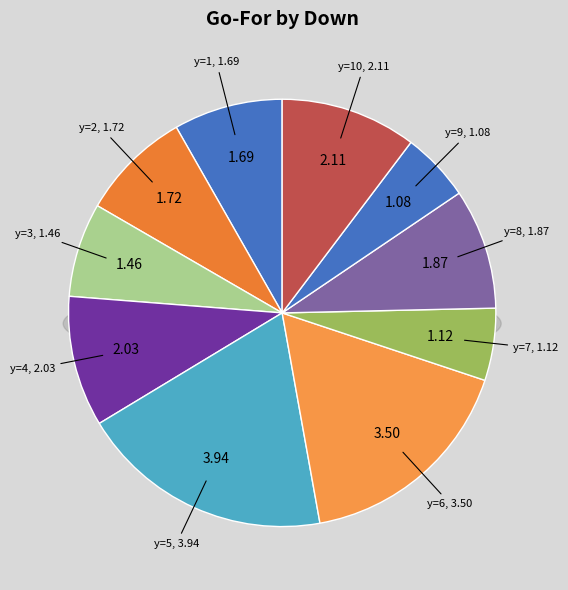

How many segments does this pie chart have?

10